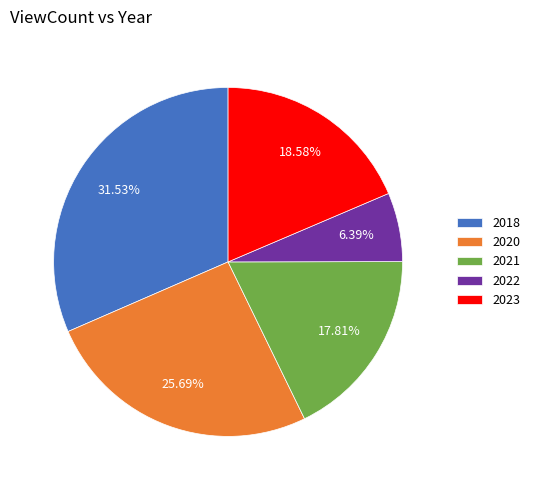

Combined, do 2022 and 2021 account for over 50%?

No